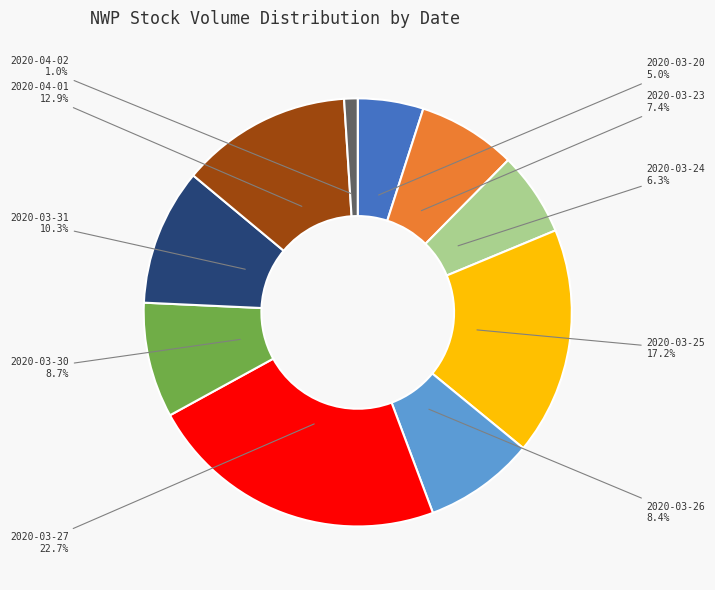

Count the number of slices in the pie.

10